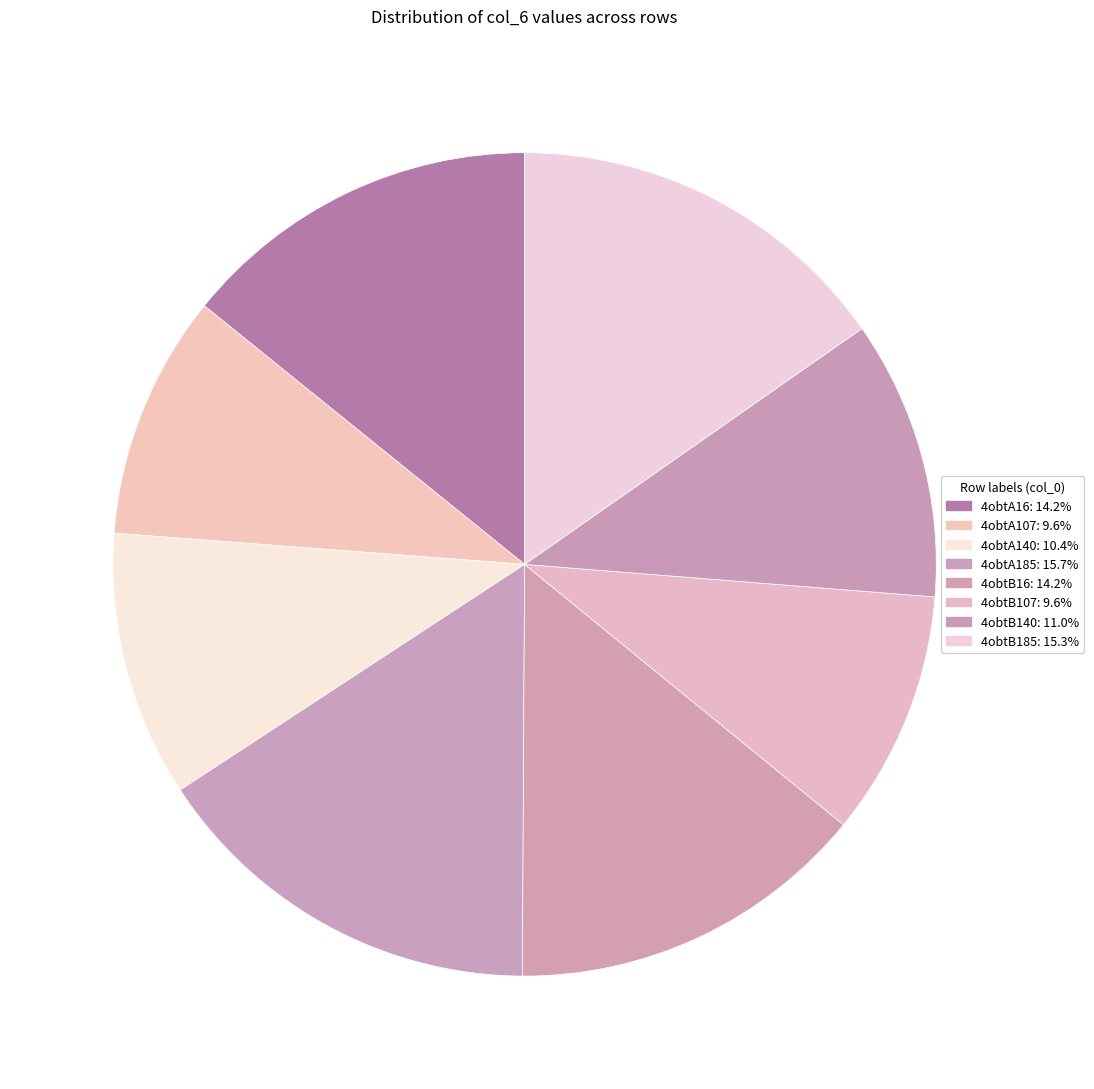

What is the ratio of the value at 4obtA16 to the value at 4obtA107?

1.5